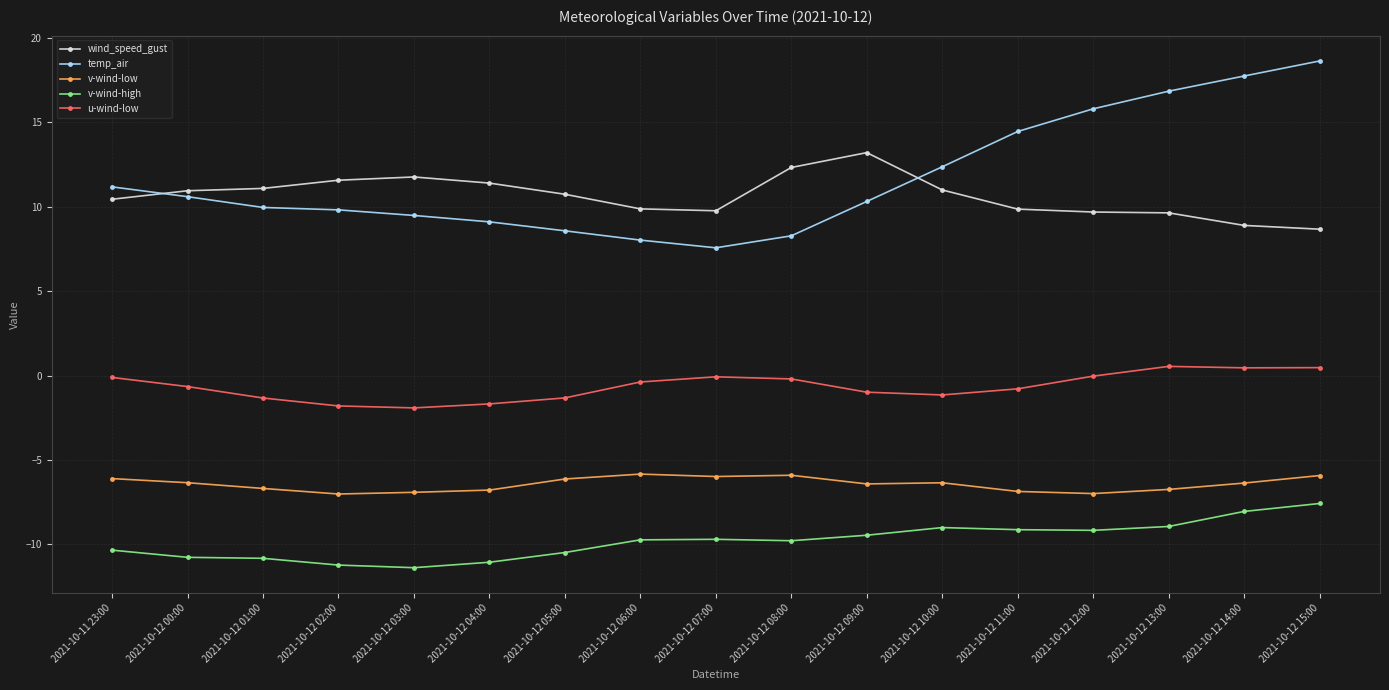

What is the total value across all series at 2021-10-12 01:00?

2.2